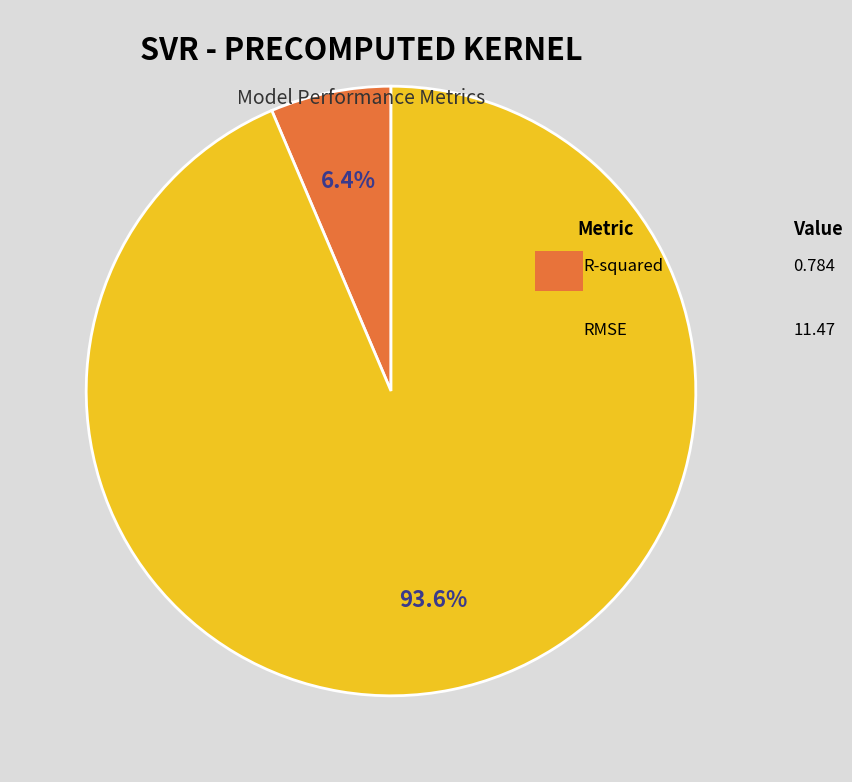

Does any single category account for the majority?

Yes